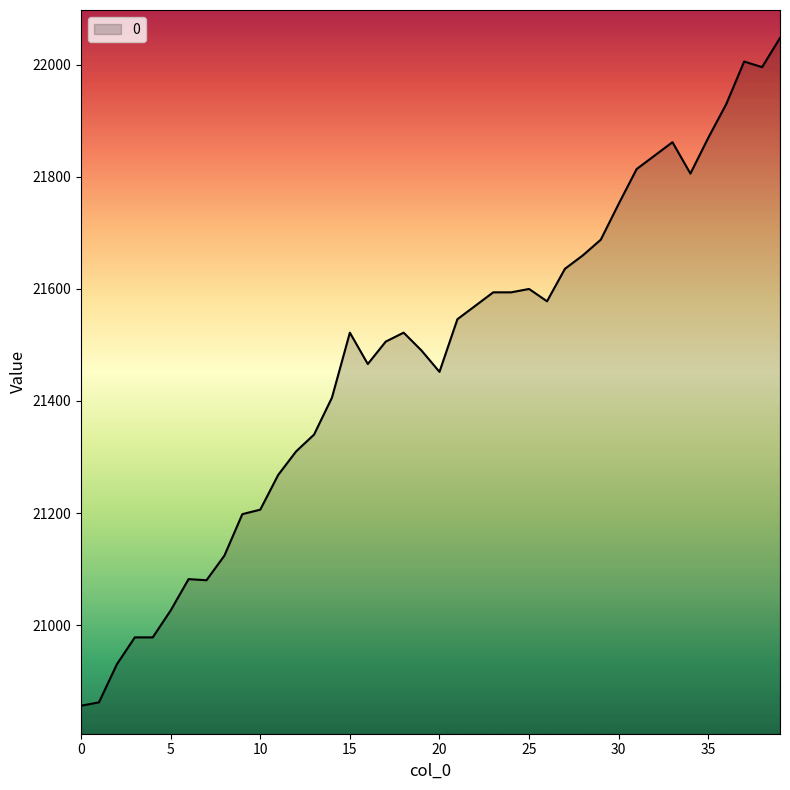

What is the smallest value displayed?

20856